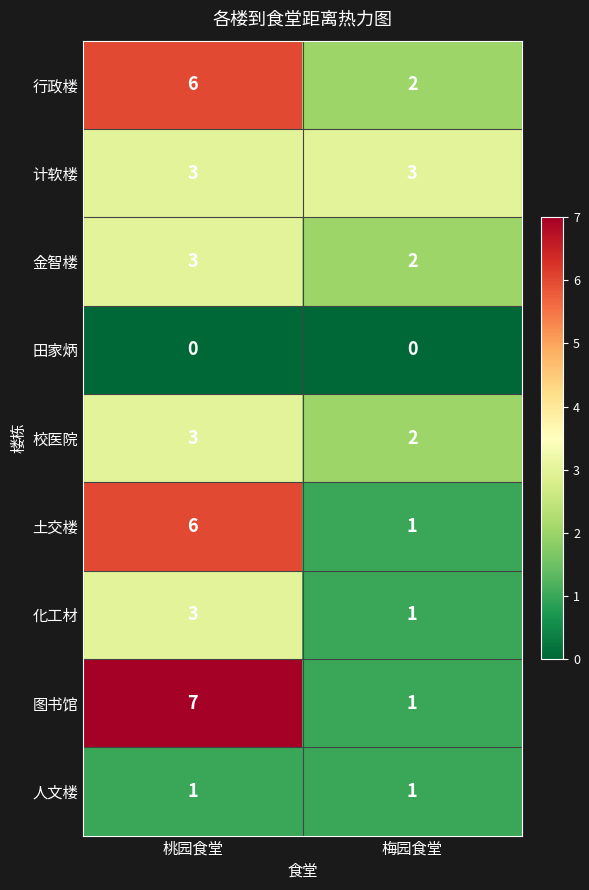

At which category does the chart reach its peak across all series?

桃园食堂